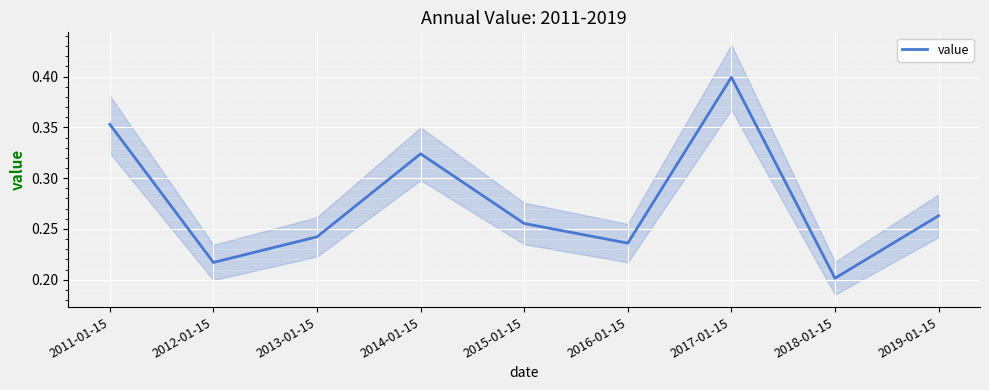

Reading left to right, list all the values displayed in this chart.

2011-01-15=0.4	2012-01-15=0.2	2013-01-15=0.2	2014-01-15=0.3	2015-01-15=0.3	2016-01-15=0.2	2017-01-15=0.4	2018-01-15=0.2	2019-01-15=0.3